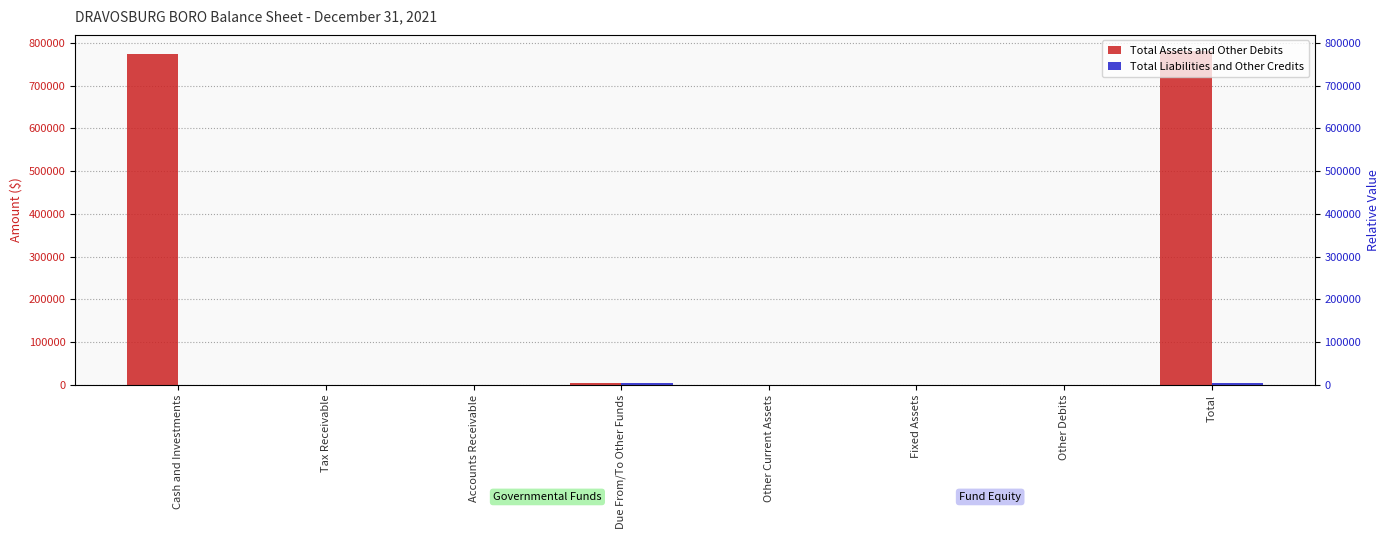

Which category has the lowest value in the Total Liabilities and Other Credits series?

Cash and Investments